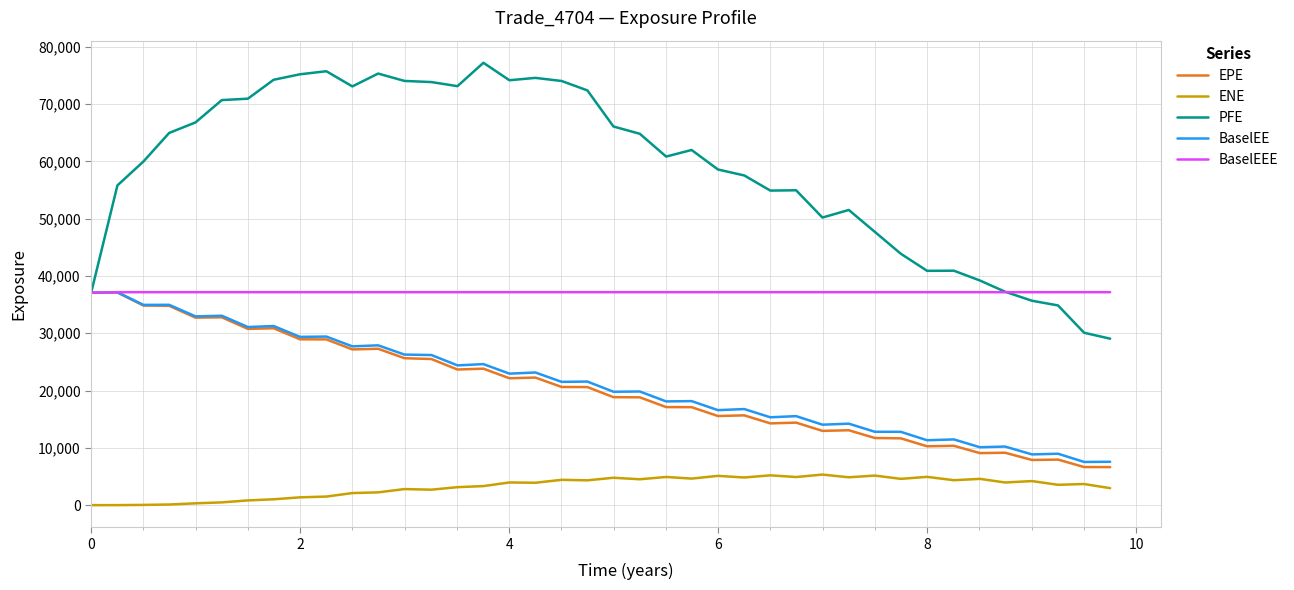

Which series has the widest spread of values?

PFE